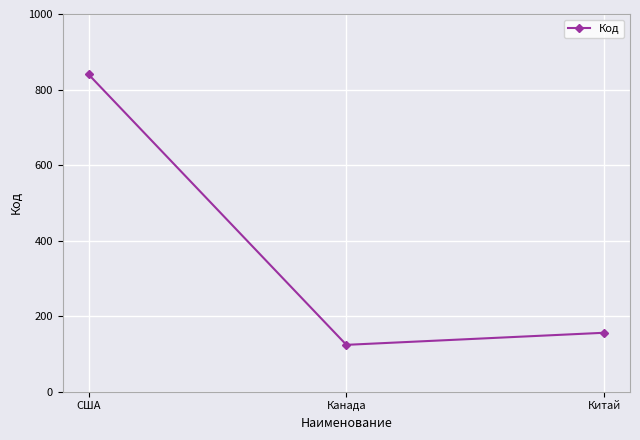

Read the value at Китай.

156